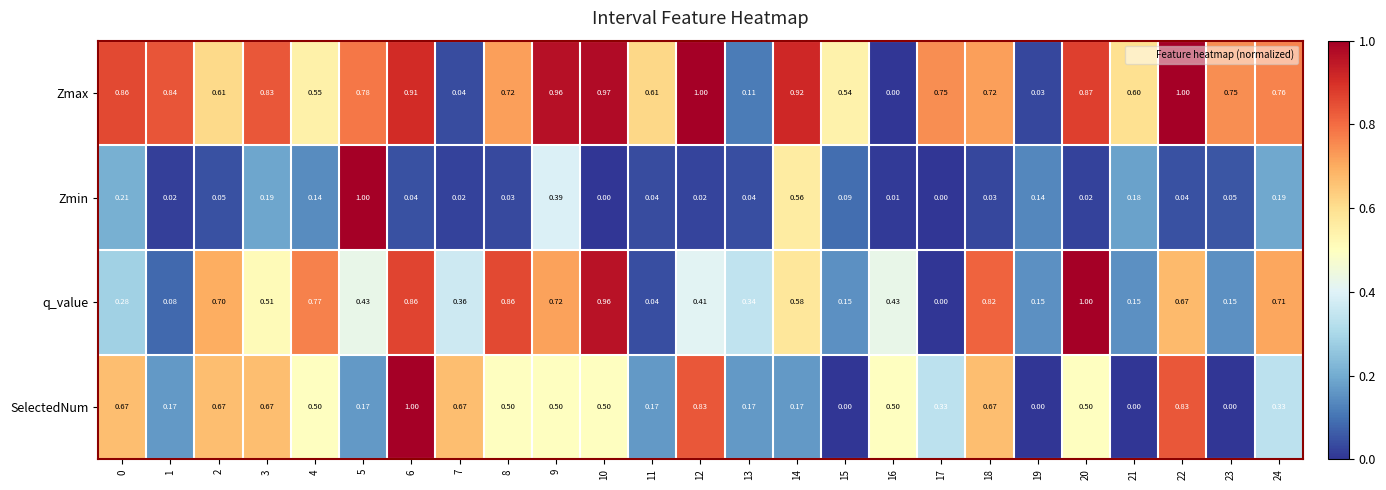

Rank the series at 23 from lowest to highest value.

SelectedNum, Zmin, q_value, Zmax